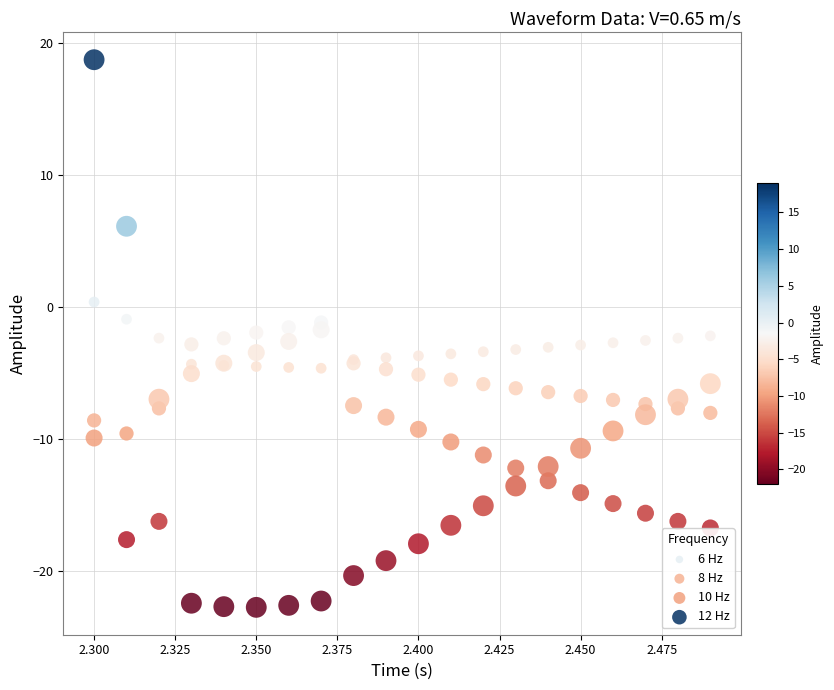

What are all the series names shown in the legend?

6 Hz, 8 Hz, 10 Hz, 12 Hz